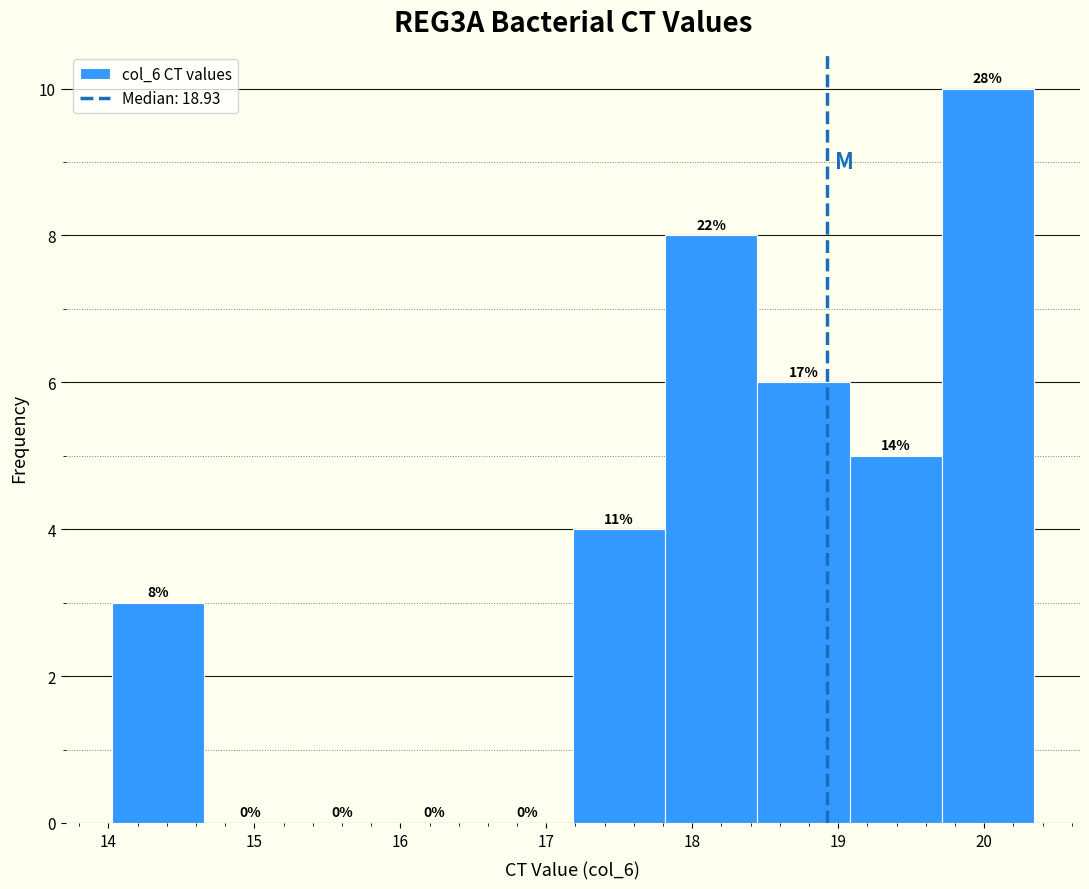

Which range on the x-axis has the tallest bar?

19.7 to 20.3